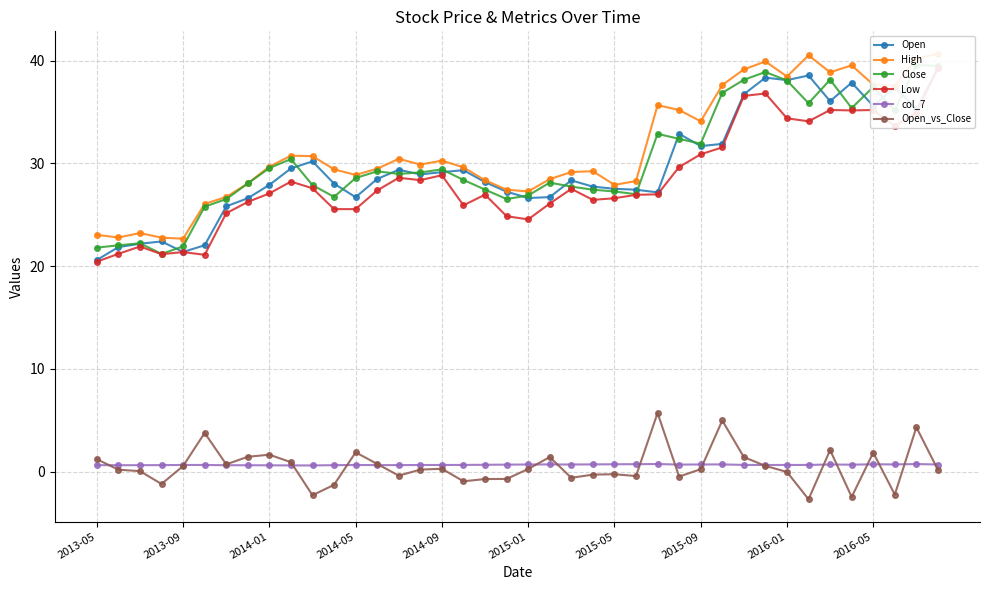

What is the difference between the Open values at 29 and 15?

3.0